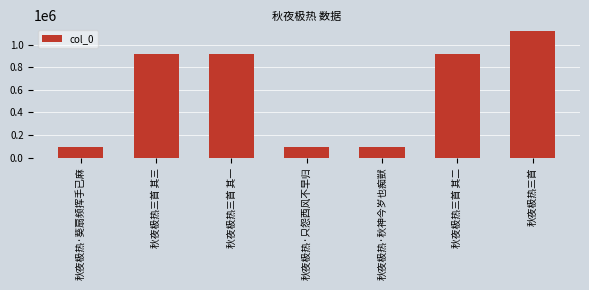

What is the change in value from 秋夜极热三首 其一 to 秋夜极热三首 其二?

-1